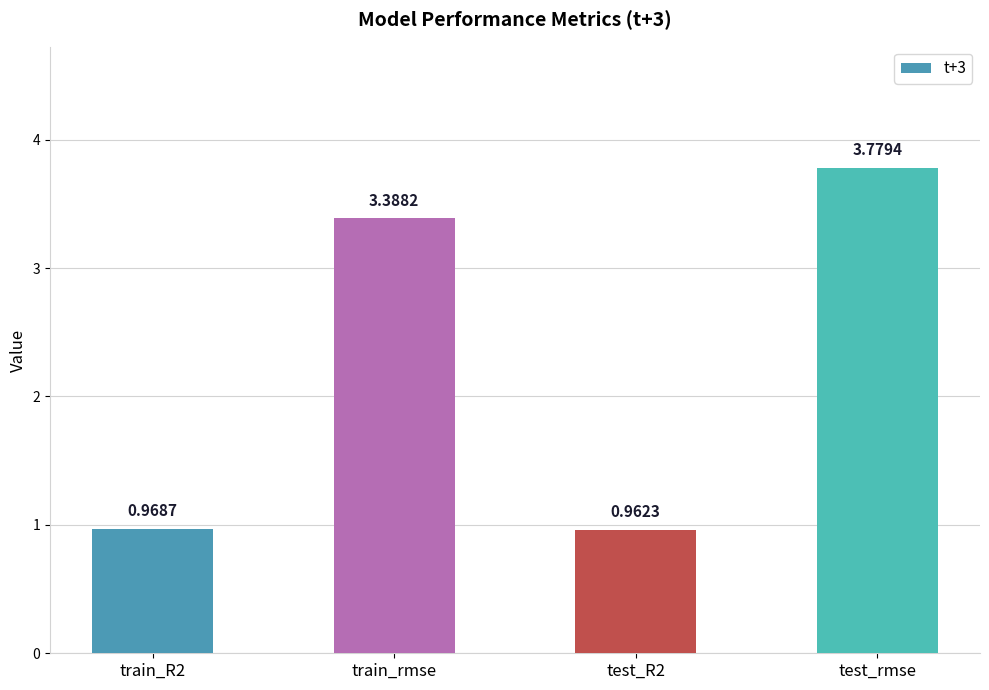

What is the label of the 2nd bar from the right?

test_R2